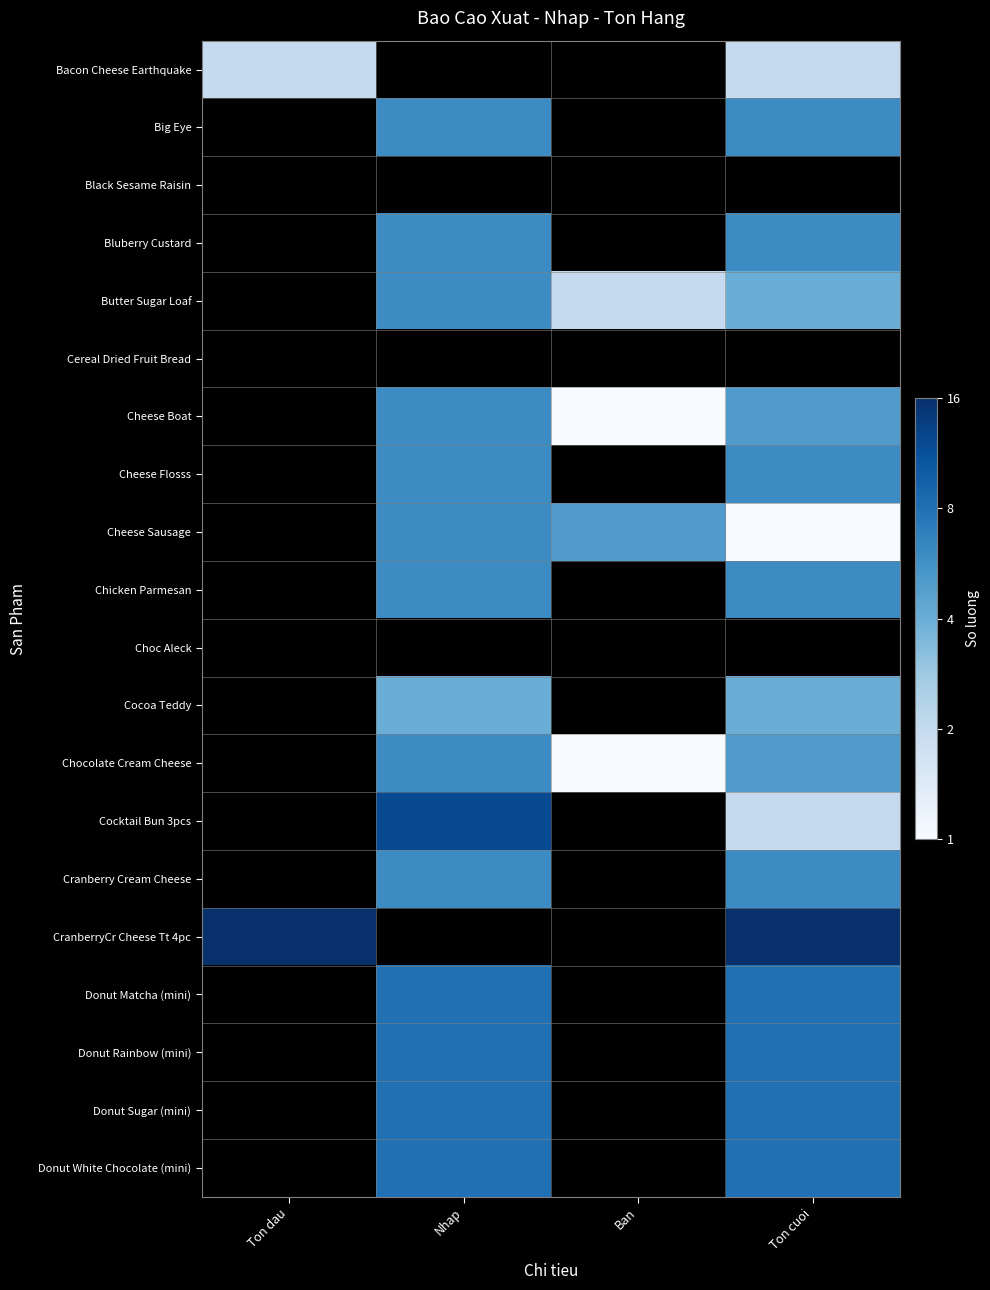

How many series are shown in this chart?

20